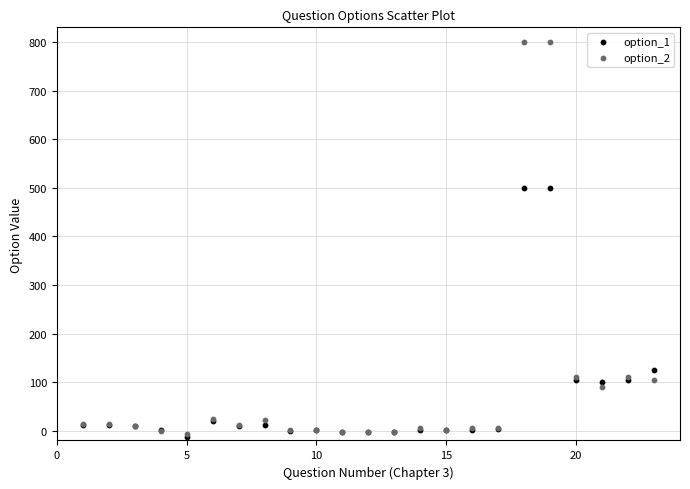

Which series has the widest spread of Y values?

option_2